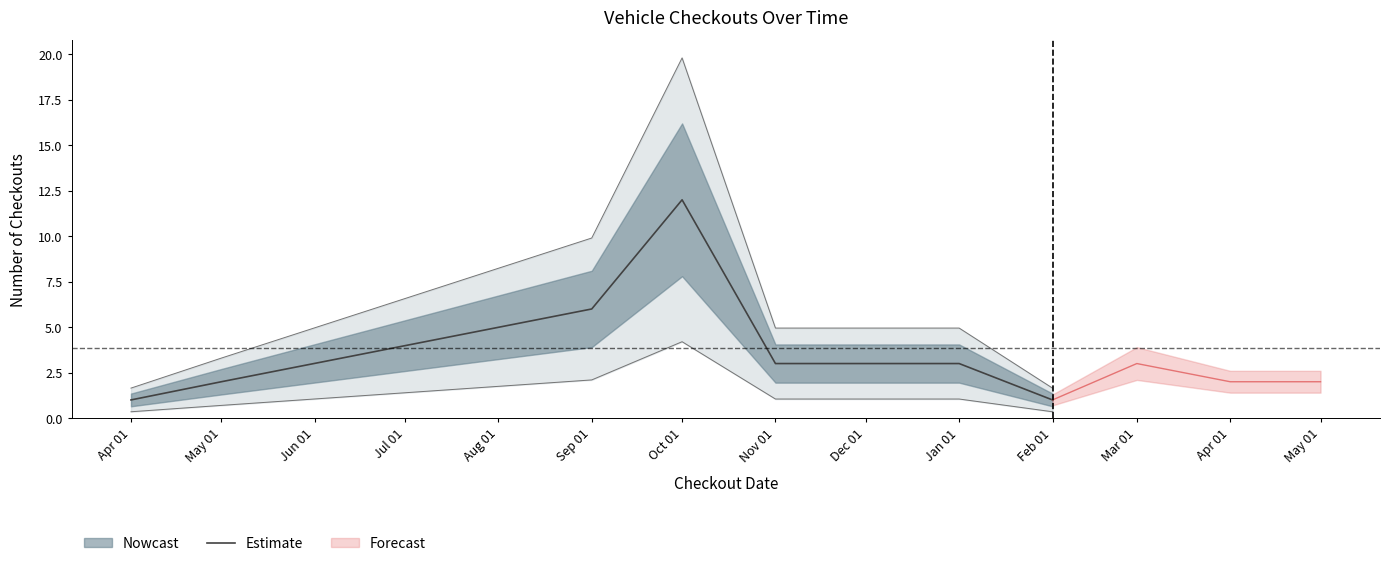

Is this an area chart (filled region under the line)?

No